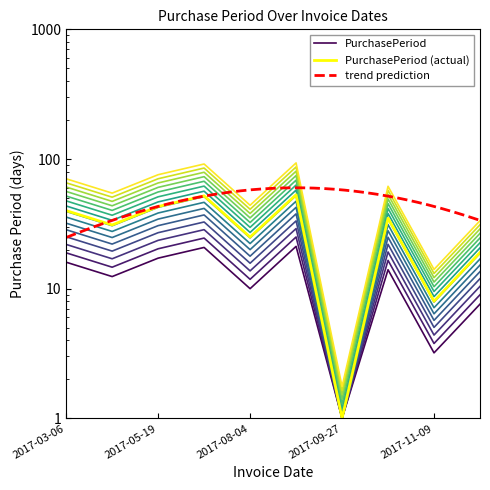

What is the smallest value displayed?

1.1